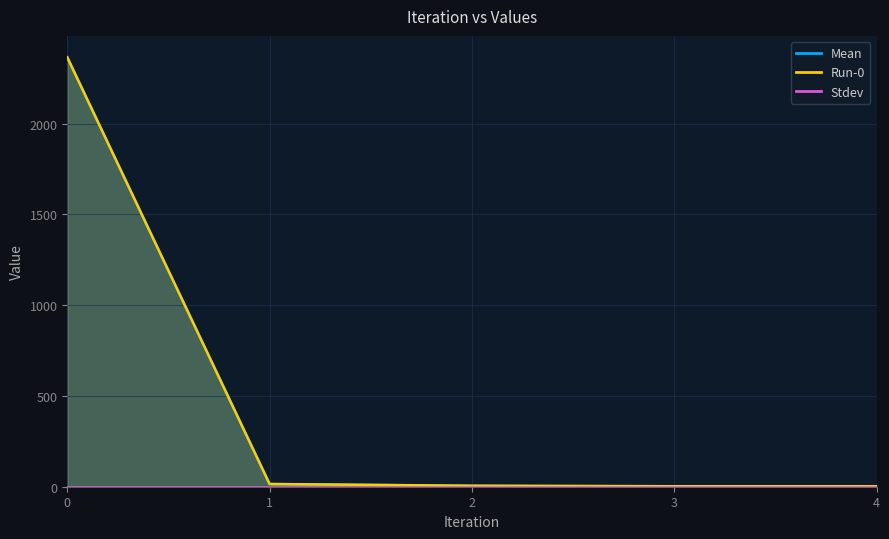

What is the total value across all series at 2?

10.4